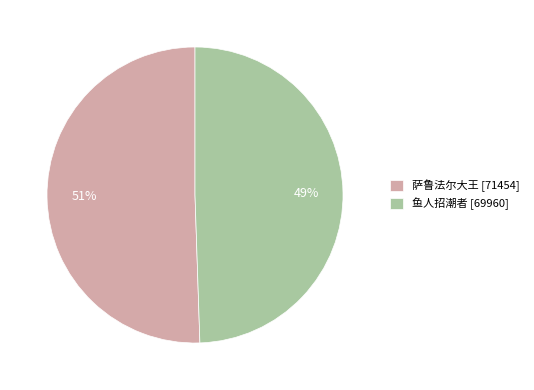

True or false: 萨鲁法尔大王 accounts for 45% of the total.

False